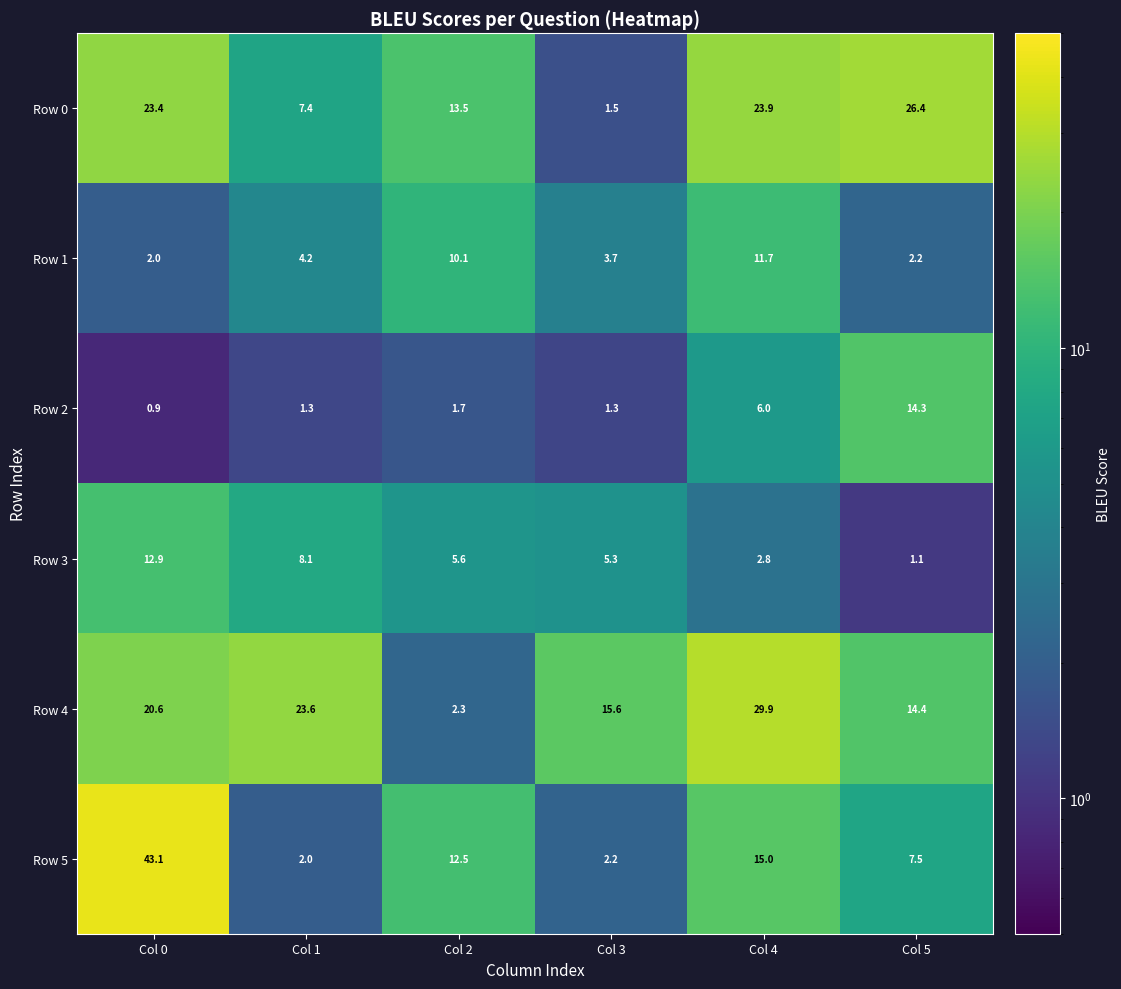

Where does the Row 5 series first go above 12?

Col 0